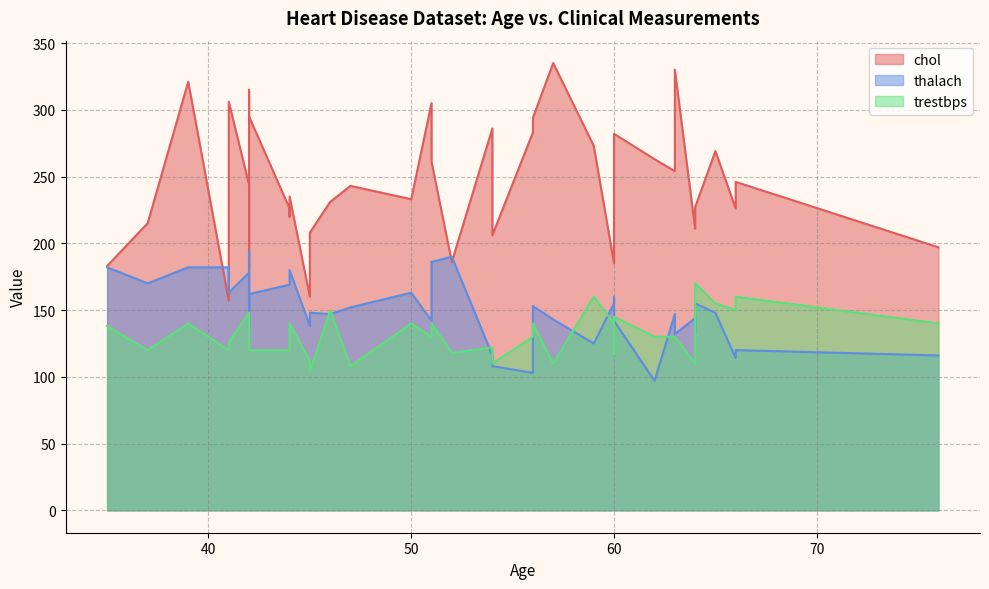

What are all the series names shown in the legend?

chol, thalach, trestbps